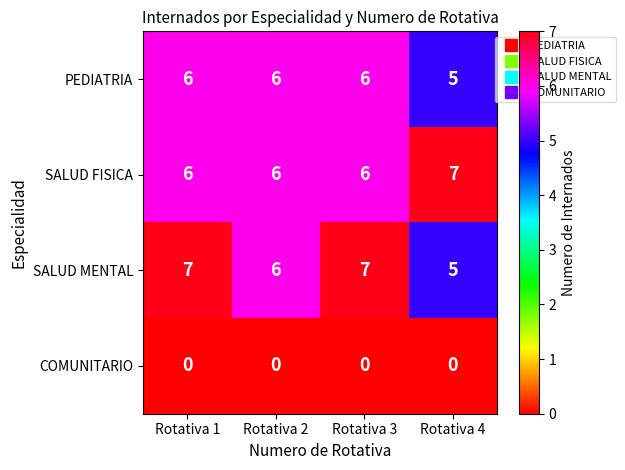

What value does the SALUD MENTAL series have at Rotativa 1?

7